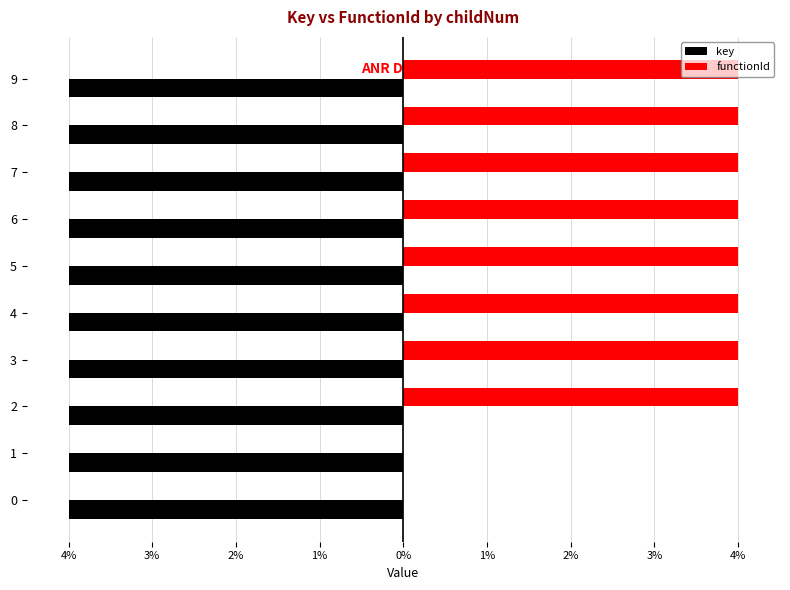

What are all the series names shown in the legend?

key, functionId